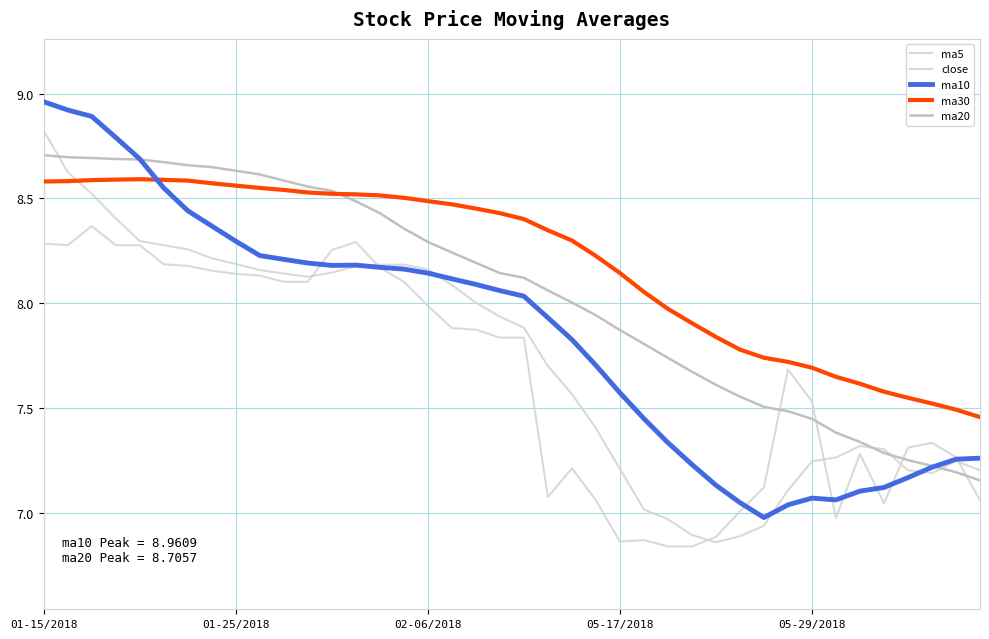

True or false: close has more than 0 points higher than both neighbors.

True